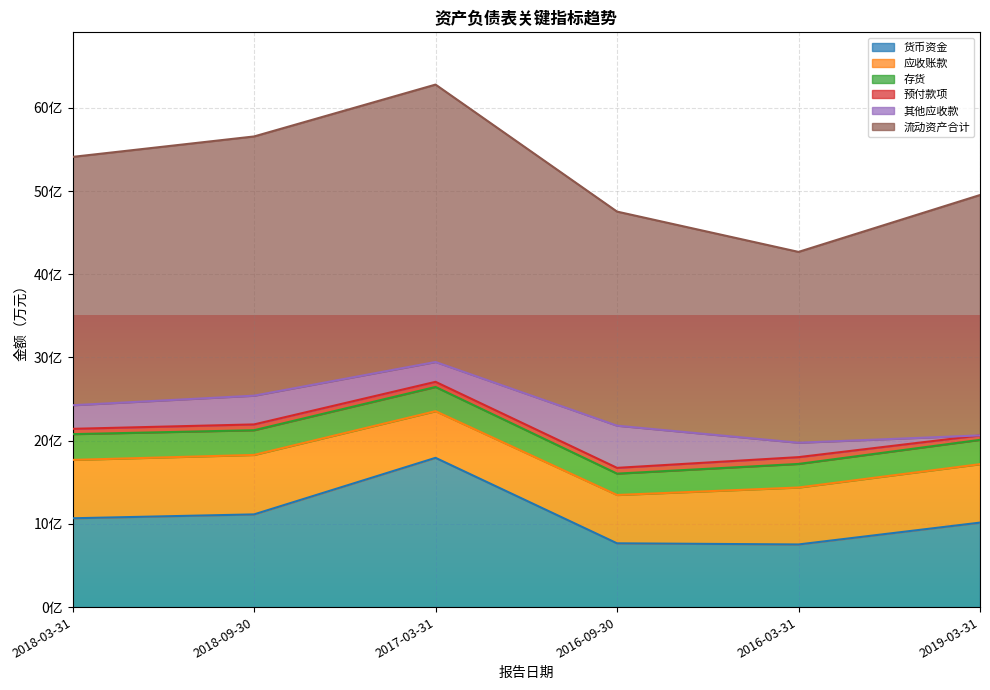

Where is the first local minimum for 预付款项?

2017-03-31